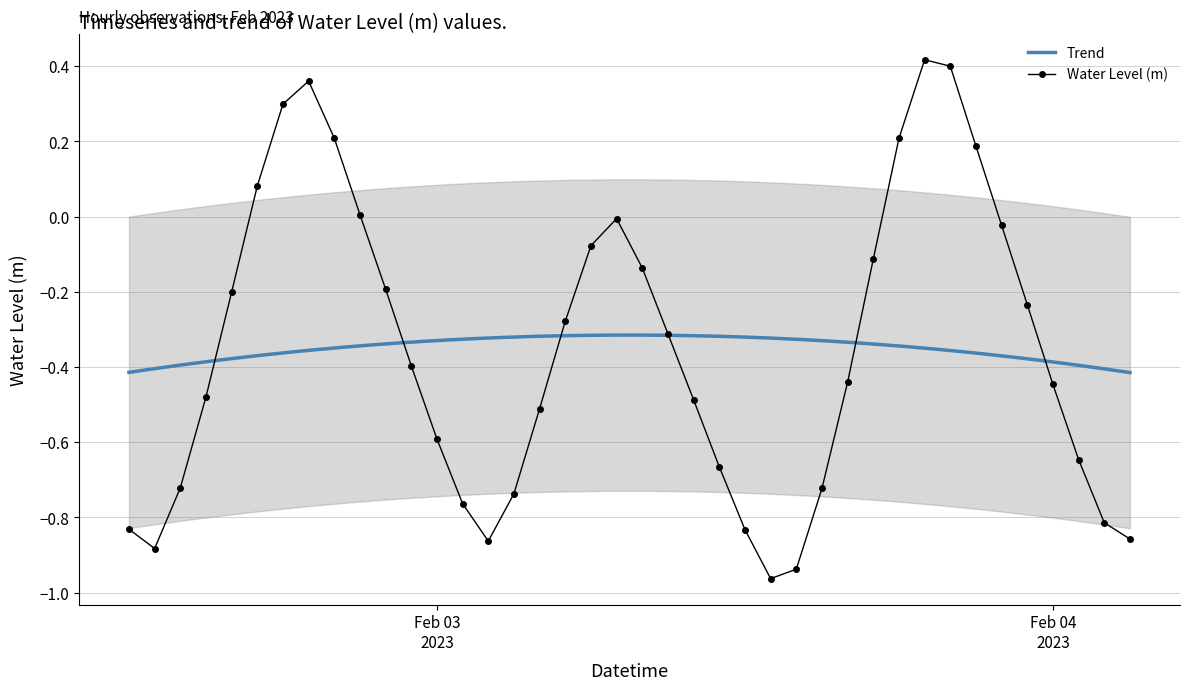

What is the change in value from 2023-02-02 23:00:00 to 2023-02-03 14:00:00?

-0.5